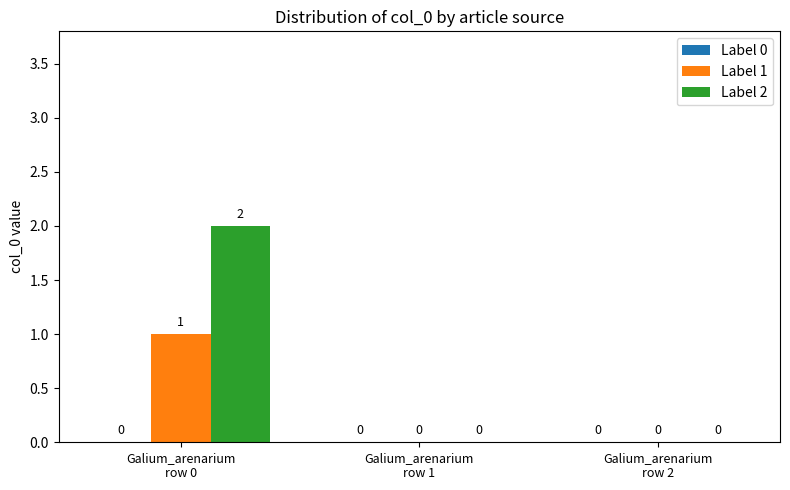

Is it true that Label 2 equals 2 at Galium_arenarium
row 0?

True